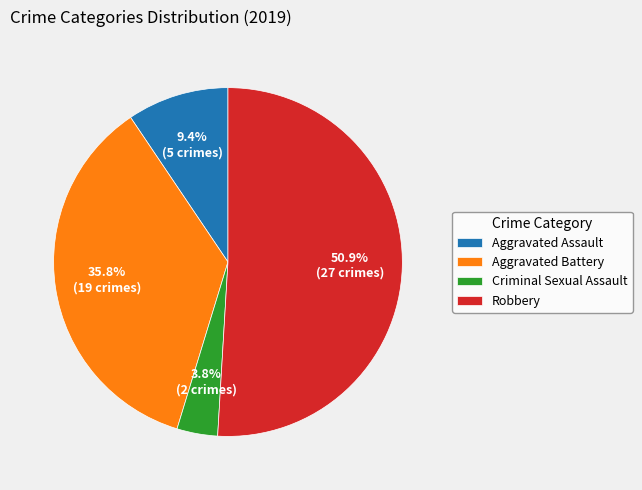

Count the number of slices in the pie.

4